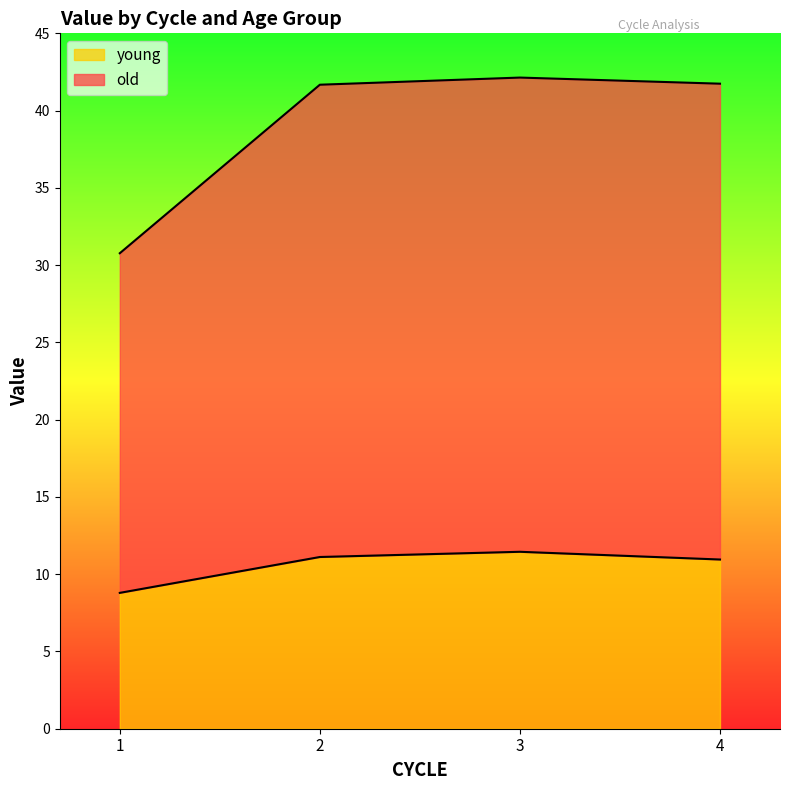

What is the difference between the maximum and second lowest values in the young series?

0.5